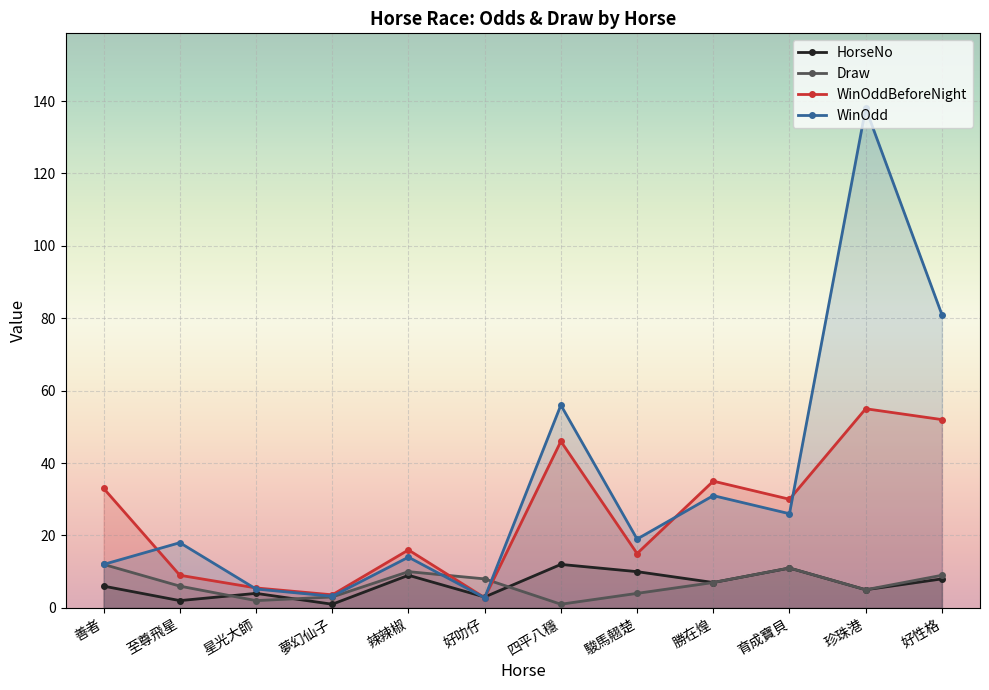

What is the average value of the WinOddBeforeNight series?

25.2